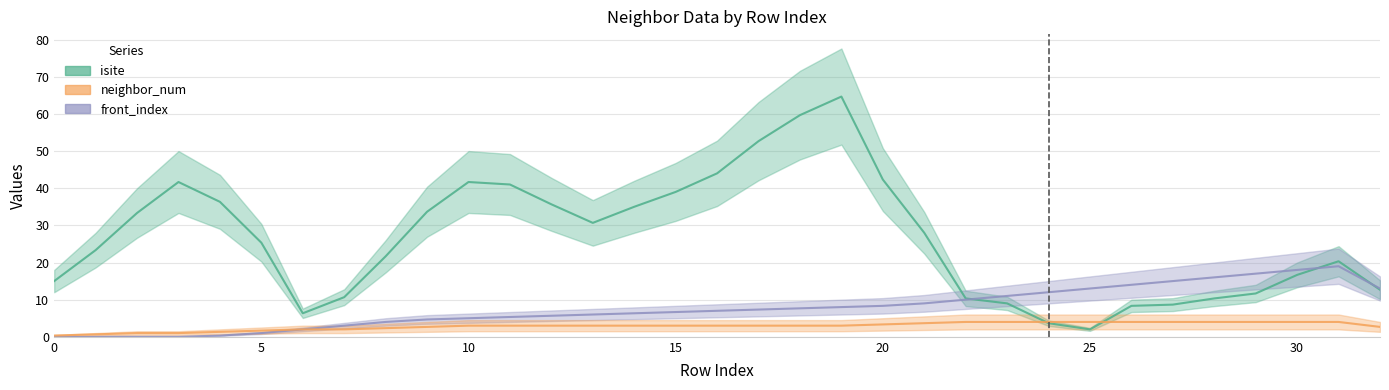

Where does the isite series first go above 23?

1